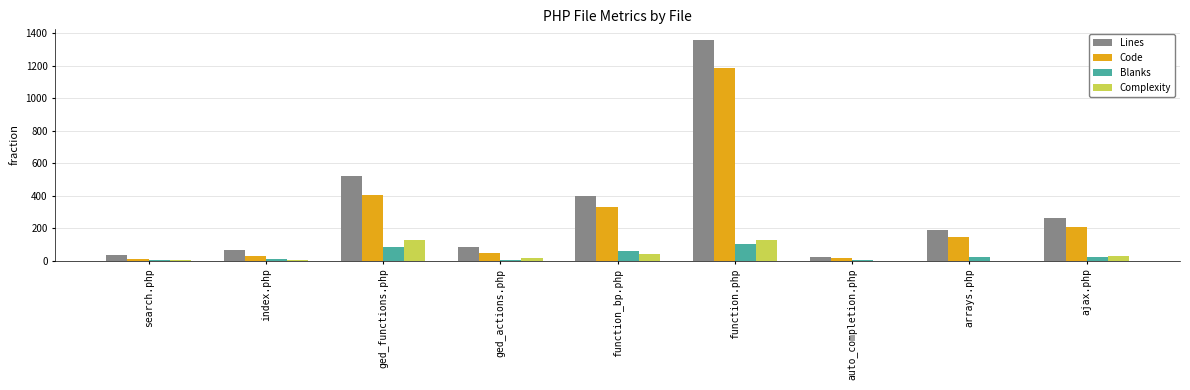

What is the maximum value for Lines?

1356